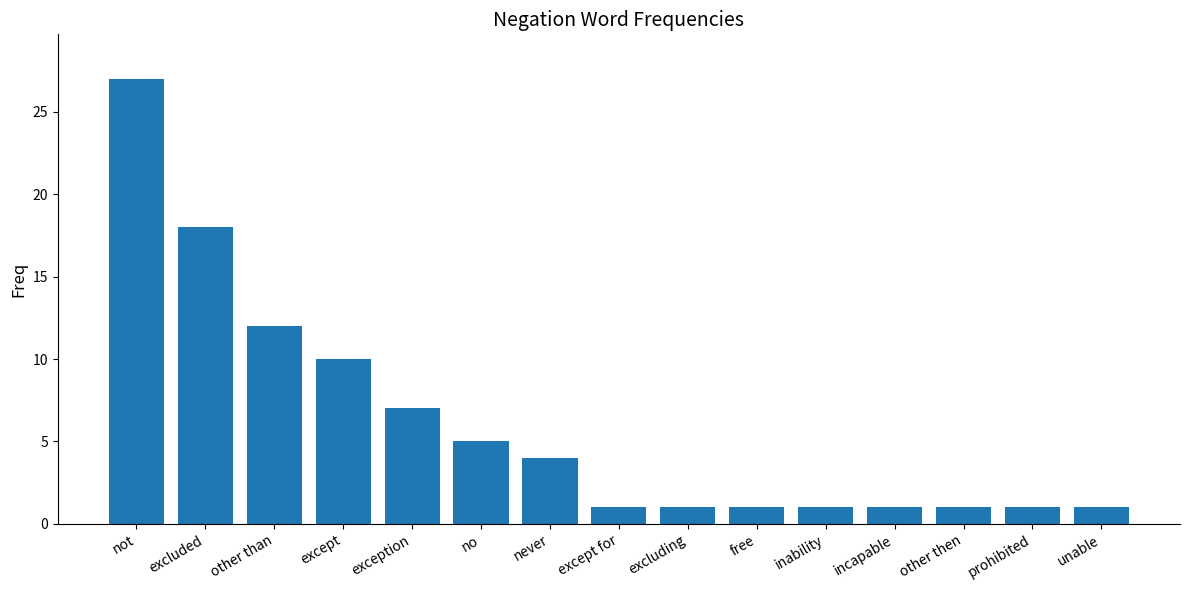

Reading right to left, transcribe all the data shown in this chart.

unable=1	prohibited=1	other then=1	incapable=1	inability=1	free=1	excluding=1	except for=1	never=4	no=5	exception=7	except=10	other than=12	excluded=18	not=27